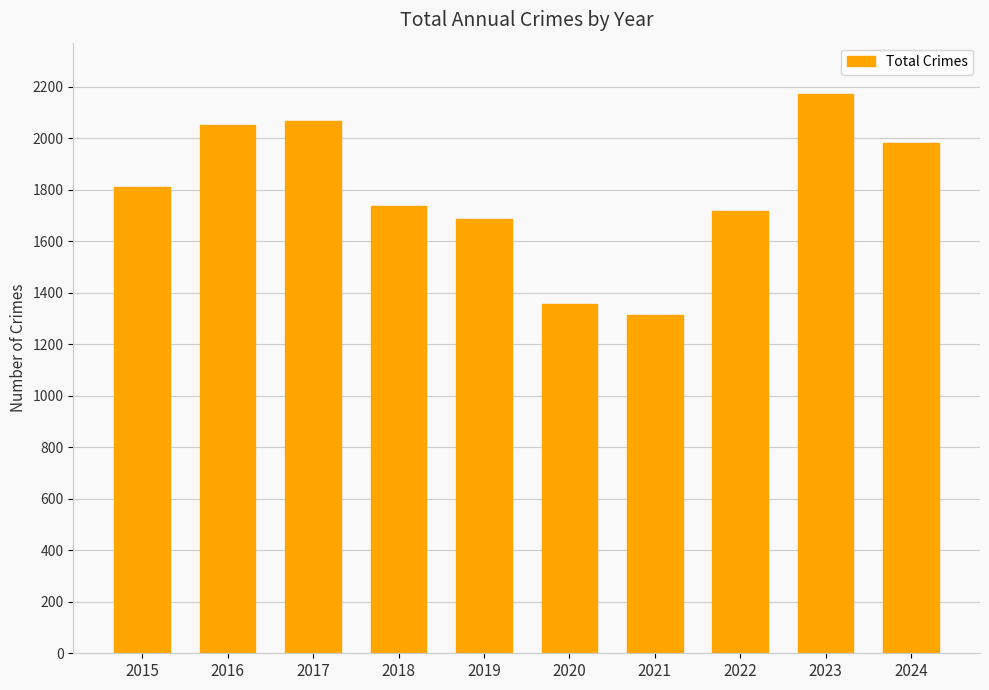

What is the minimum value shown in the chart?

1313